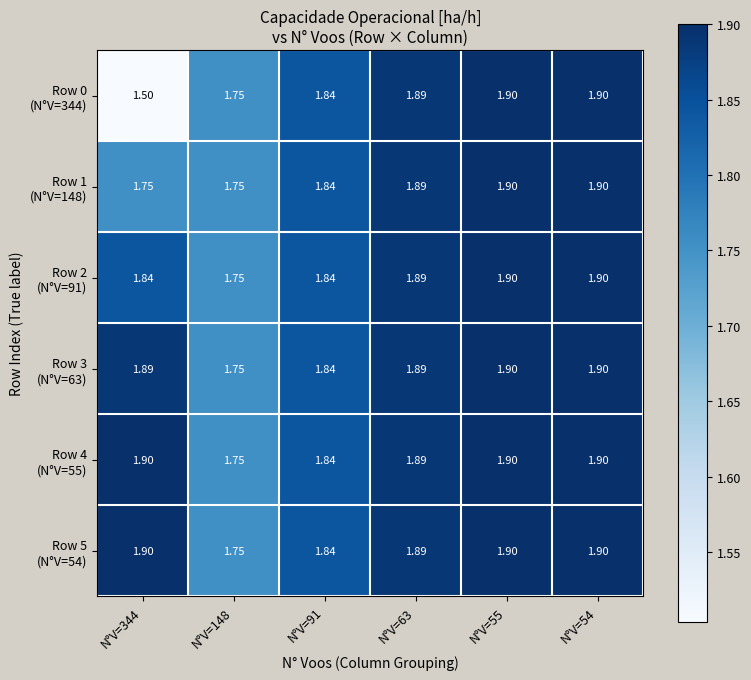

What is the smallest value displayed?

1.5